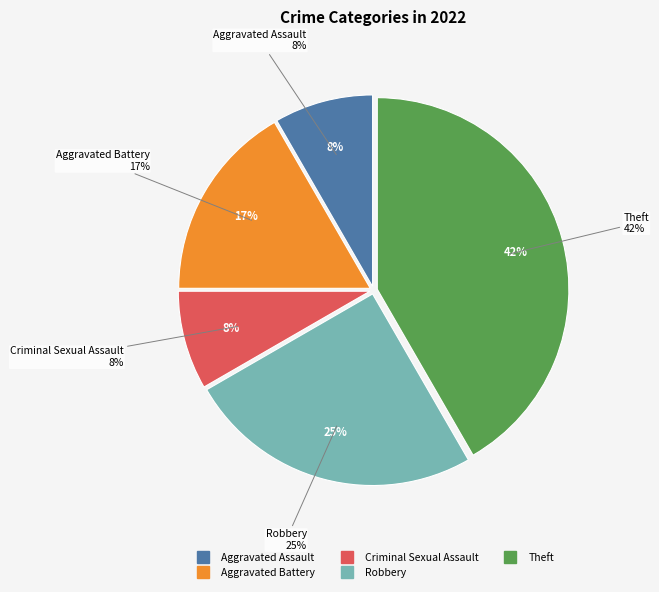

The Aggravated Assault slice represents 8% of the pie. True or false?

True